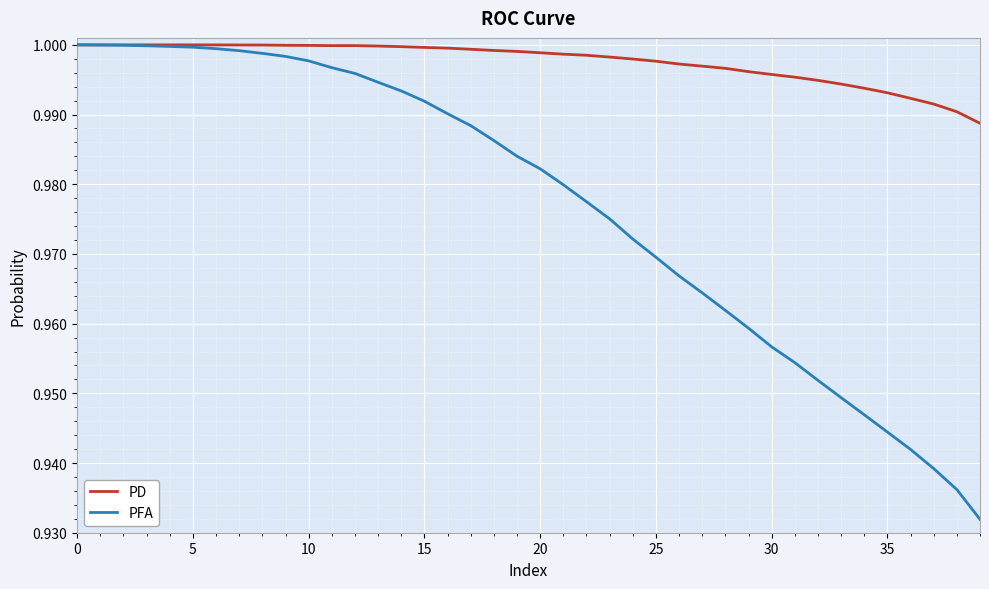

What is the difference between the maximum and minimum values in the PFA series?

0.1